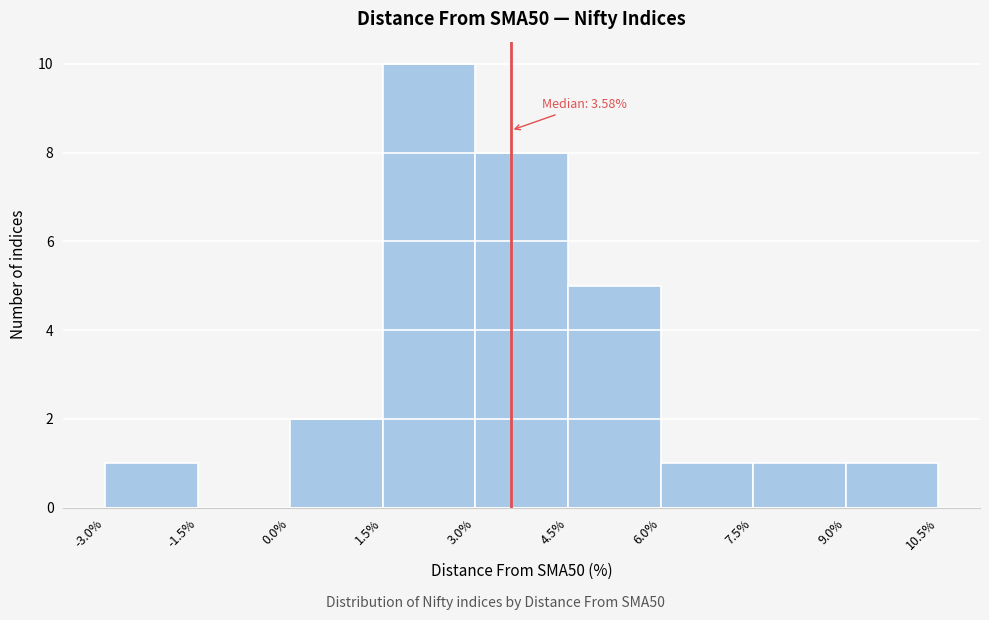

Over which range of the x-axis is the bar tallest?

1.5% to 3.0%